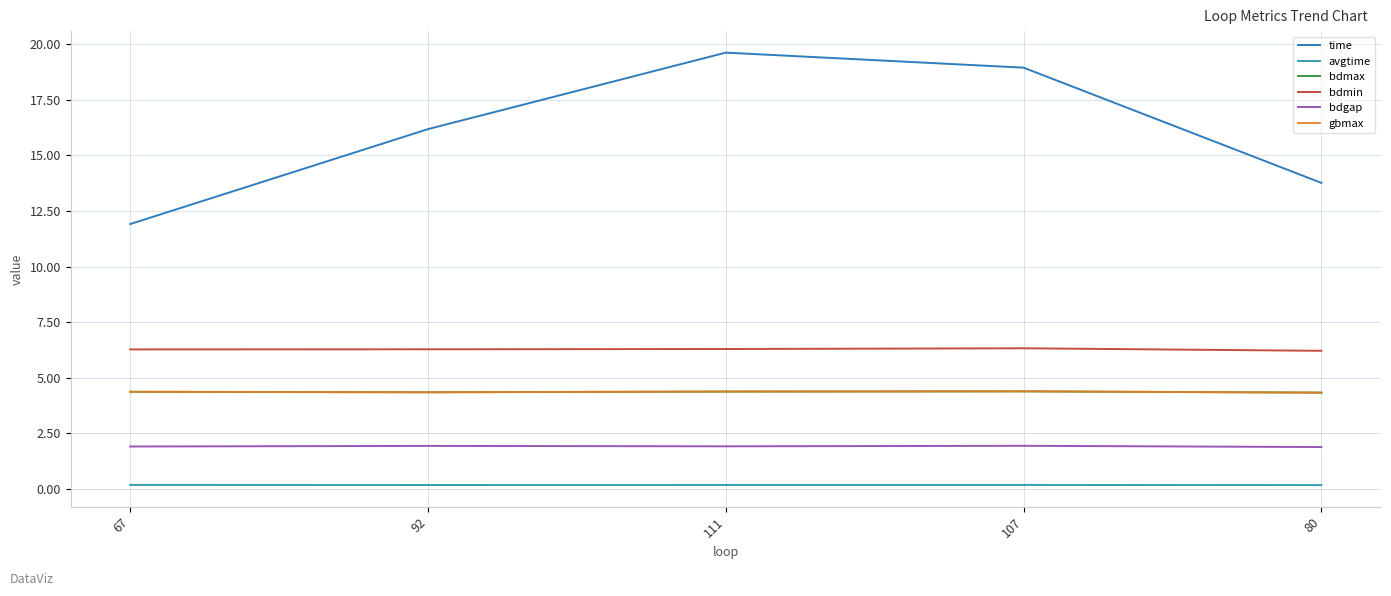

What is the difference between the time values at 107 and 80?

5.2